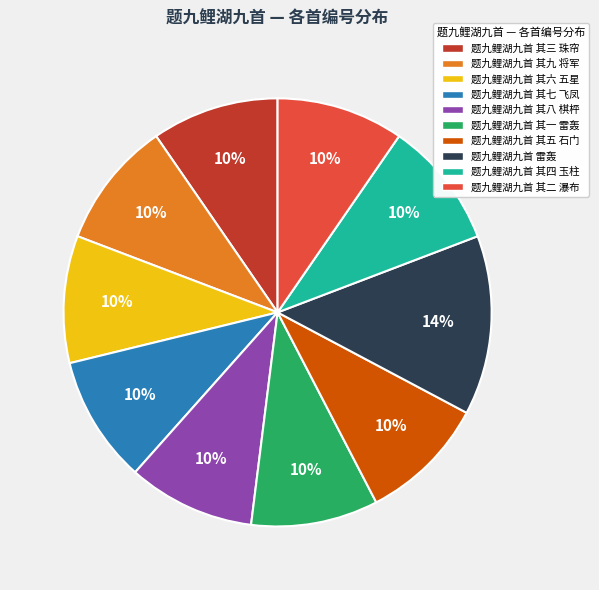

To the nearest percent, what portion does 题九鲤湖九首 其五 石门 represent?

10%